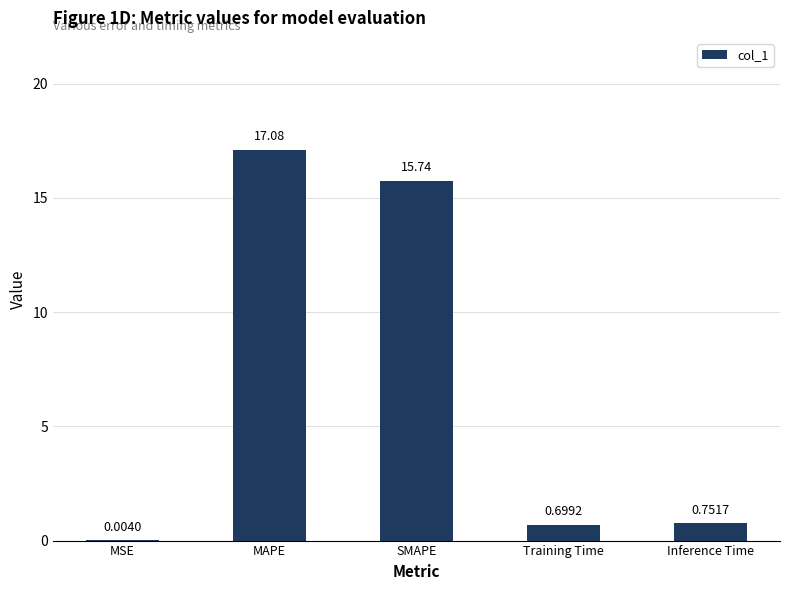

What is the sum of the values at MSE and Training Time?

0.7